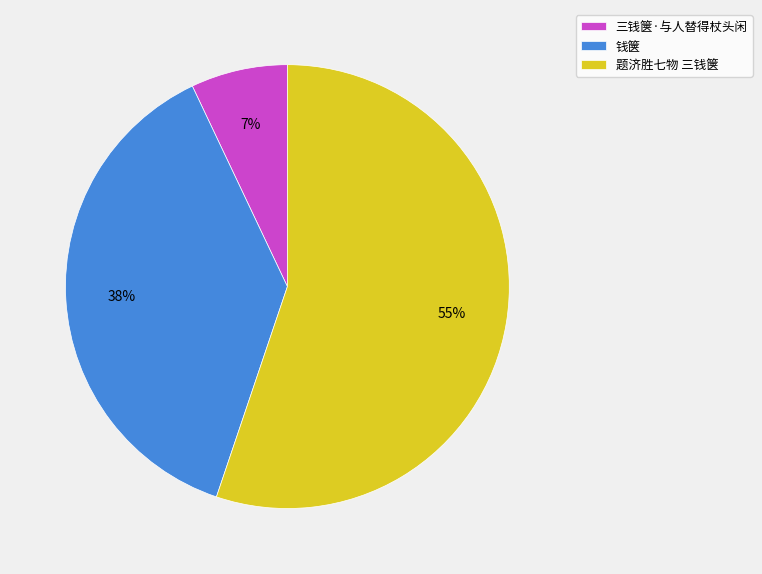

Which slice represents more than half of the pie?

题济胜七物 三钱箧